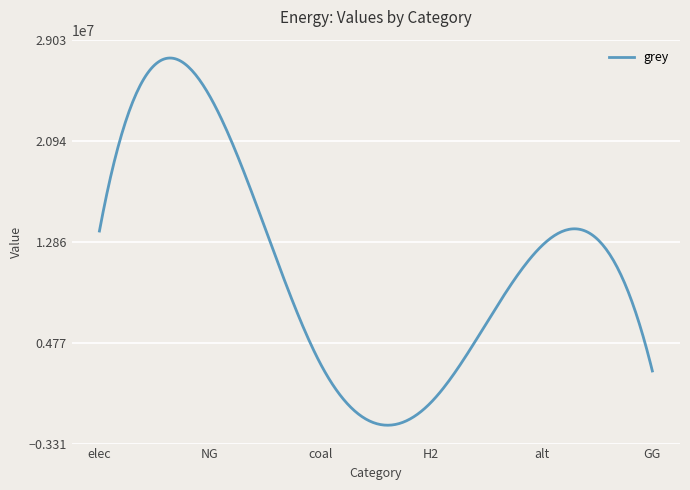

What is the difference between the maximum and minimum values?

29398287.7